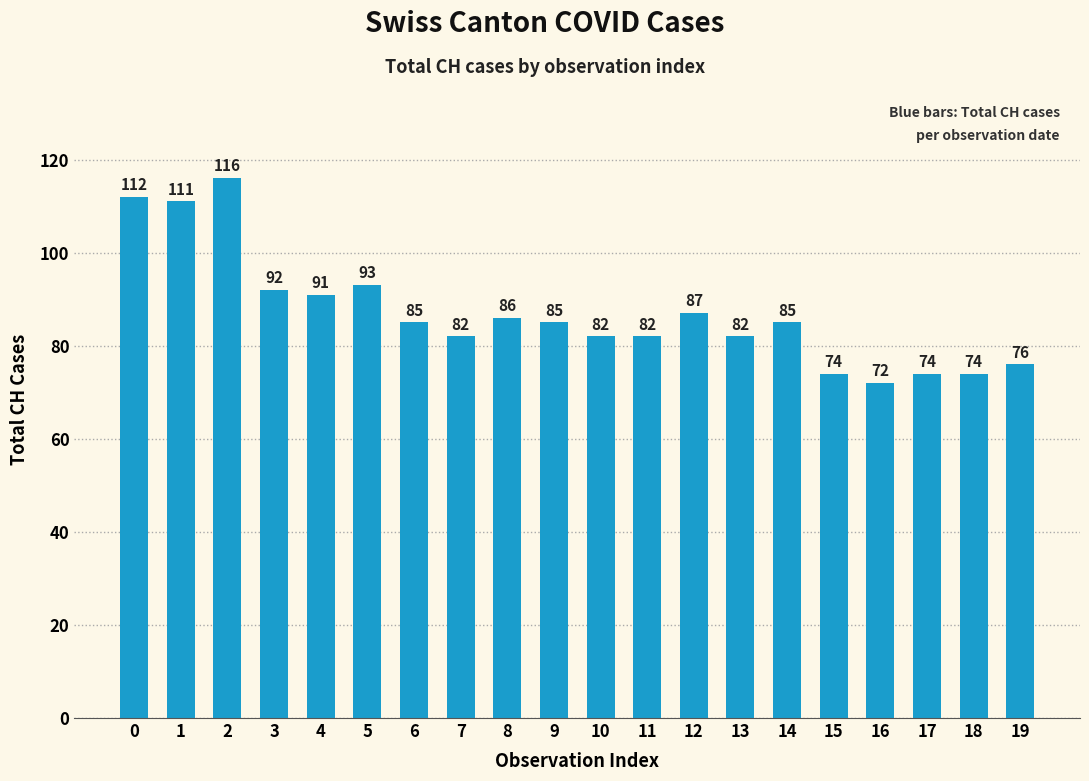

Between 8 and 9, which is larger?

8